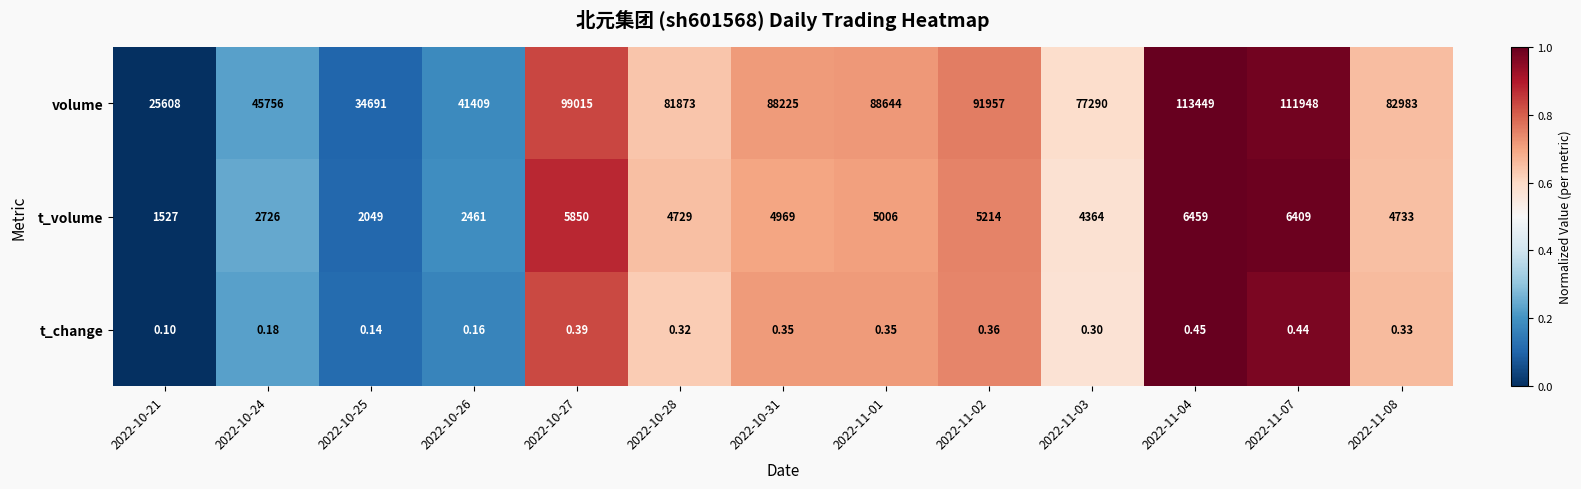

What is the total value across all series at 2022-11-08?

87716.3